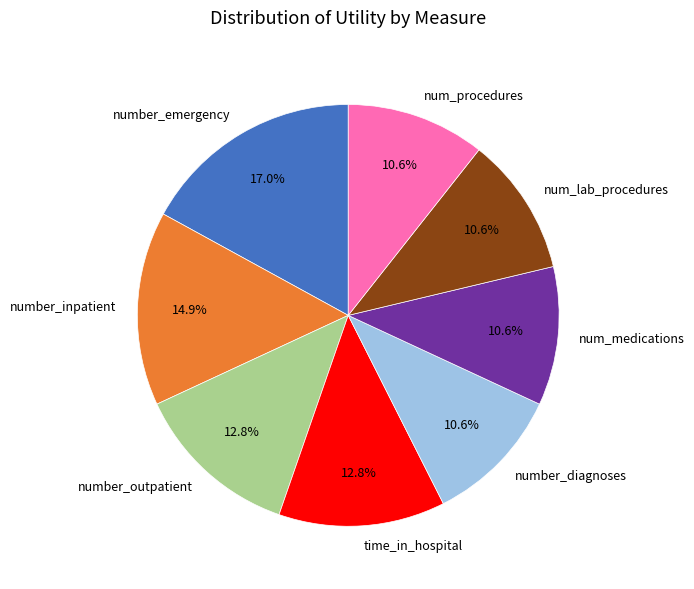

What is the largest slice in the pie chart?

number_emergency